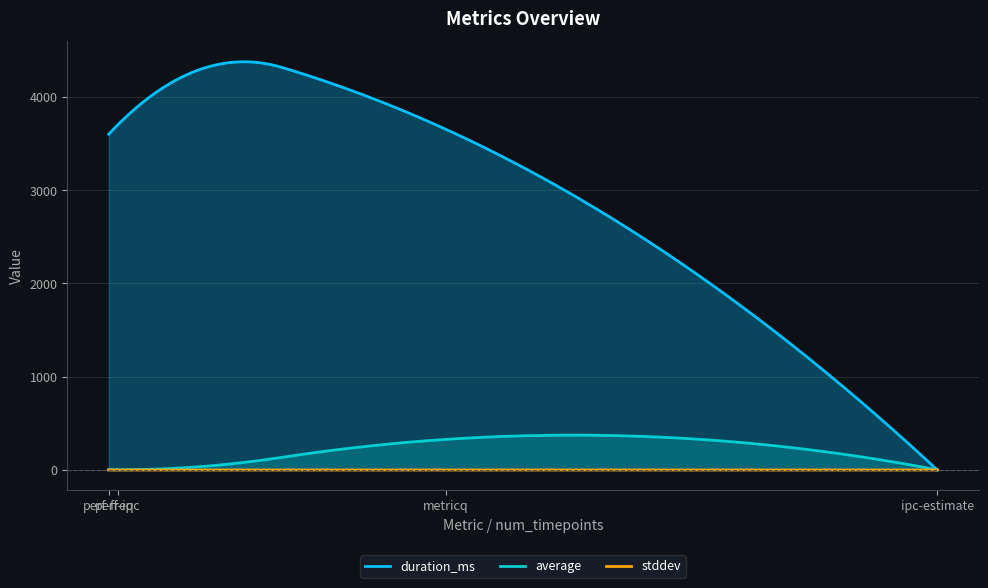

The average series shows 0.8 at 37. True or false?

False